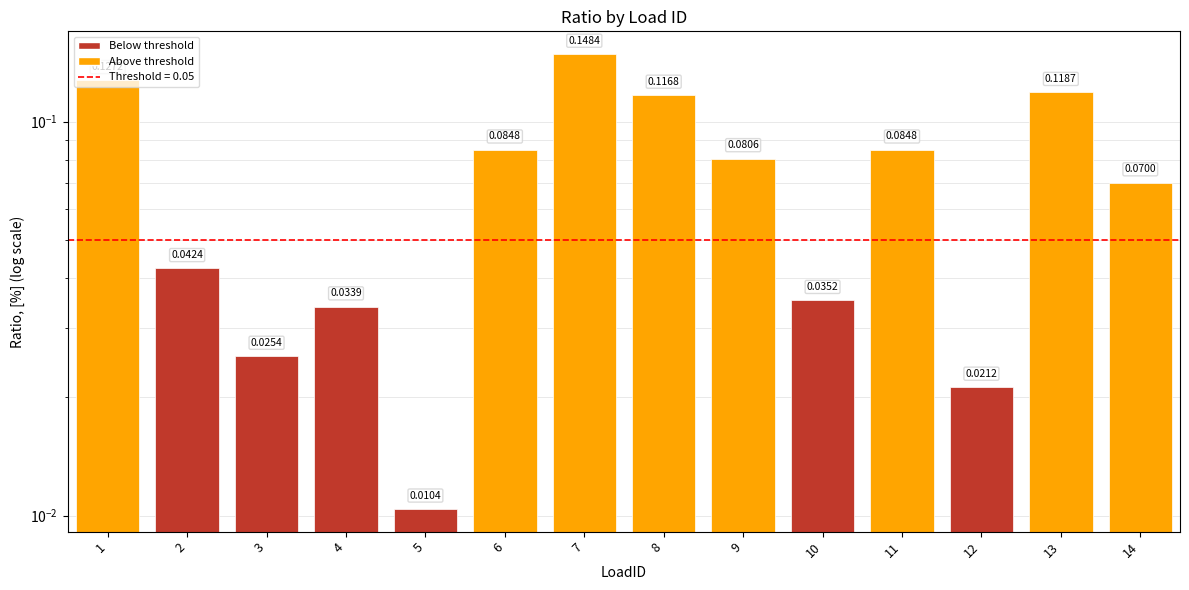

Reading left to right, transcribe all the data shown in this chart.

1=0.1	2=0.0	3=0.0	4=0.0	5=0.0	6=0.1	7=0.1	8=0.1	9=0.1	10=0.0	11=0.1	12=0.0	13=0.1	14=0.1